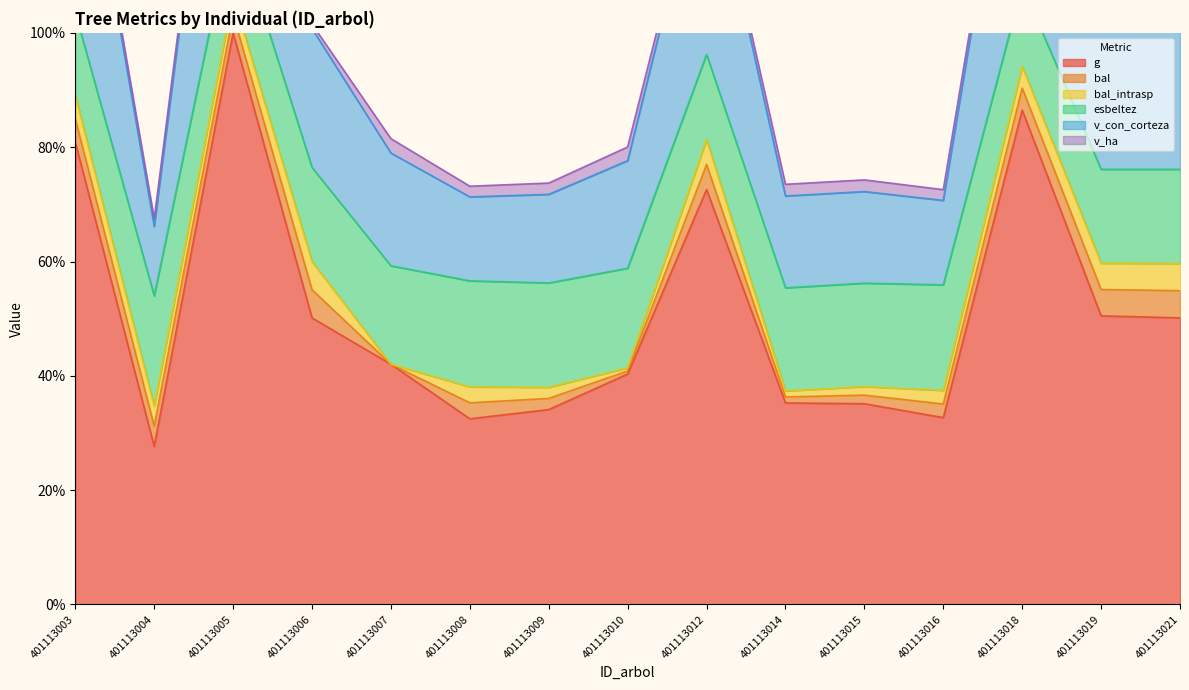

Where does the g series first go above 42?

401113003